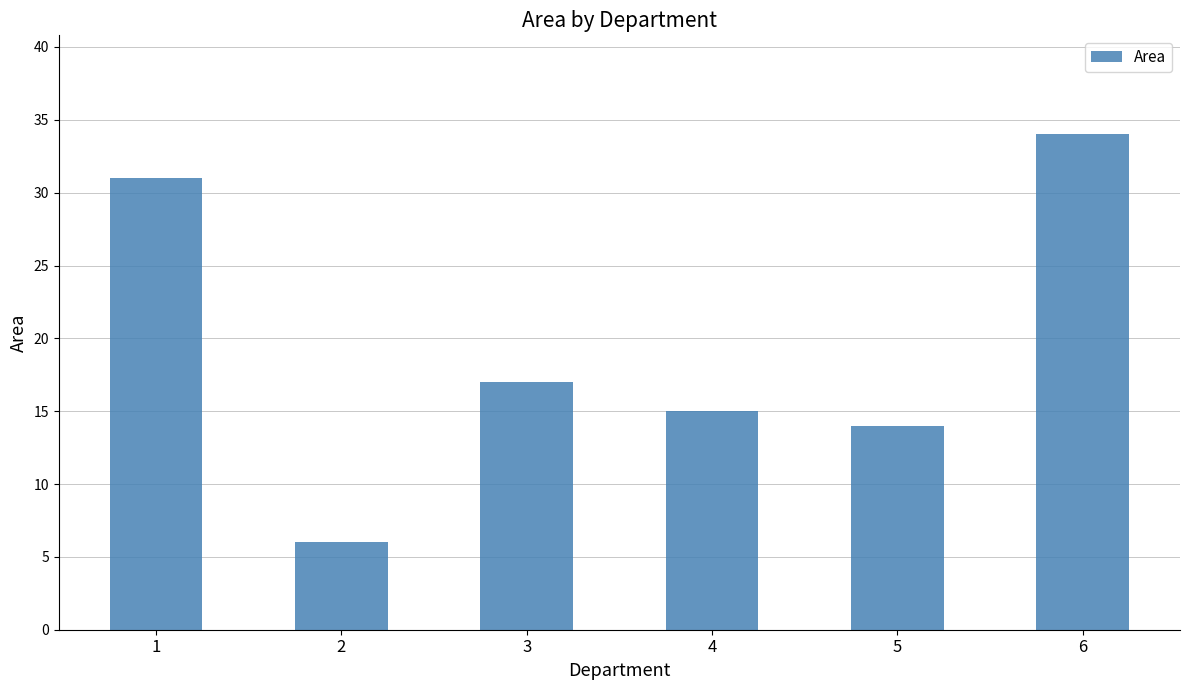

How many categories are shown in the chart?

6